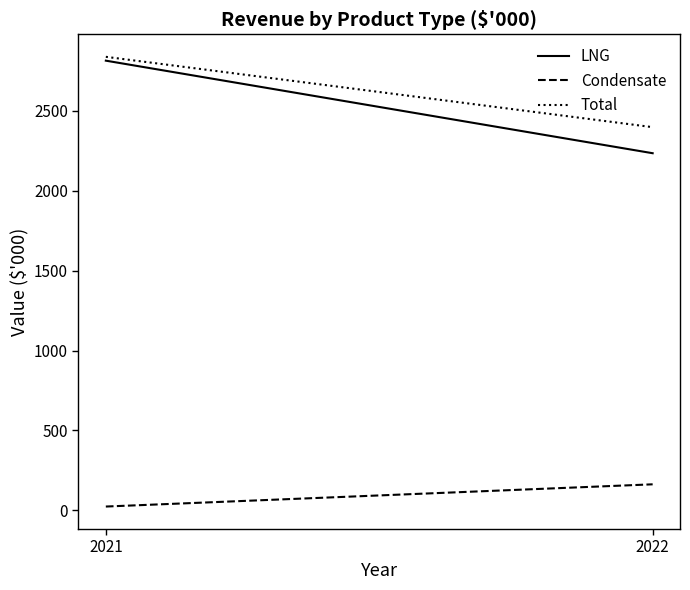

What is the minimum value shown in the chart?

24